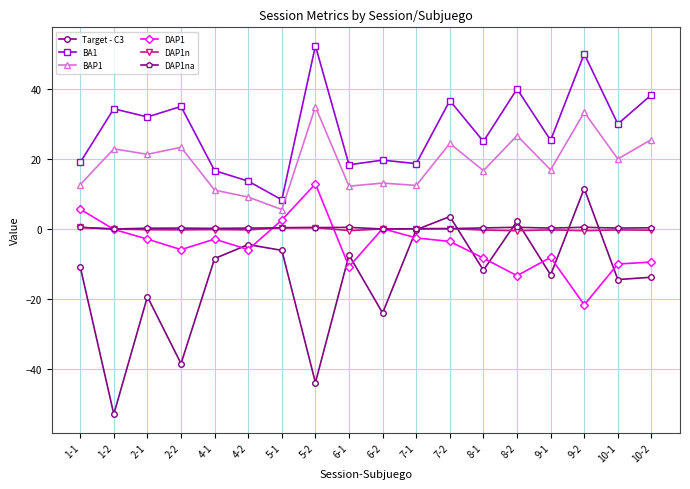

The value of BAP1 at 8-2 is 7.6. True or false?

False